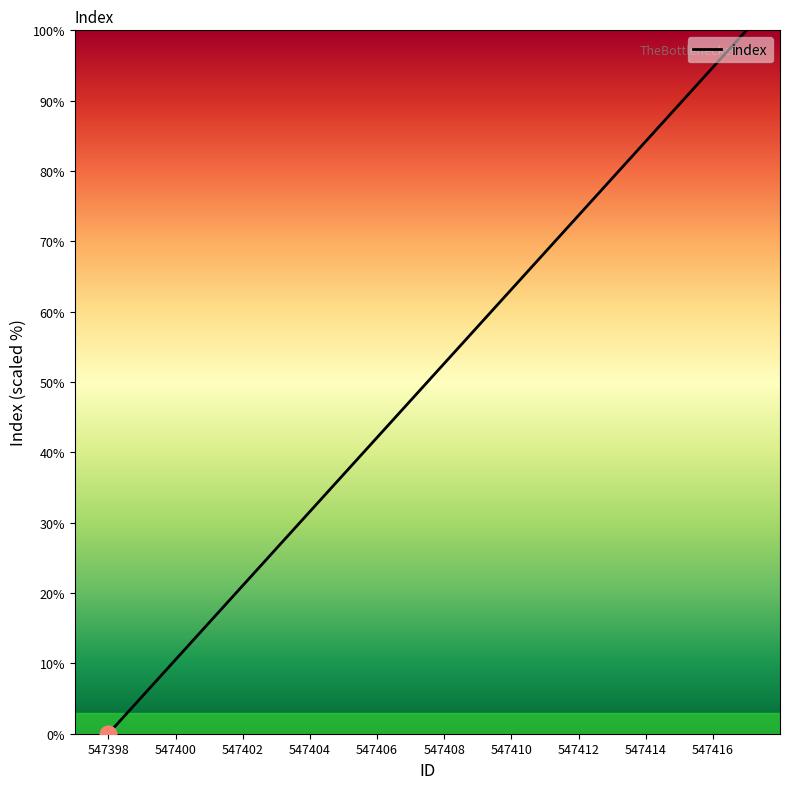

What is the difference between the maximum and minimum values?

100.0